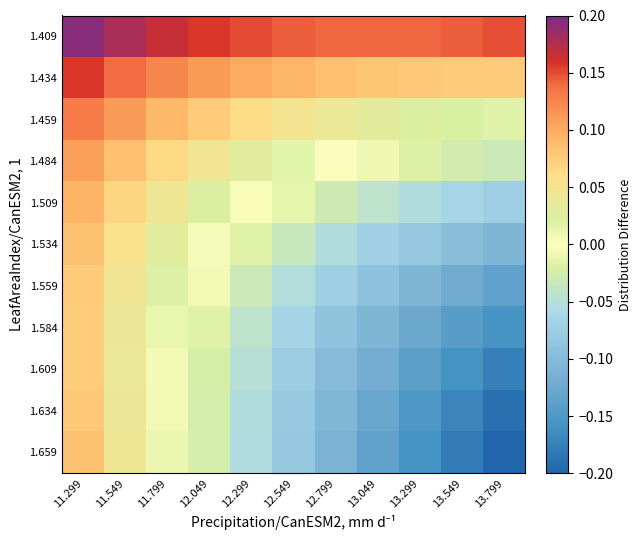

Reading right to left, list all the values displayed in this chart.

1.409: 13.799=0.1	13.549=0.1	13.299=0.1	13.049=0.1	12.799=0.1	12.549=0.1	12.299=0.2	12.049=0.2	11.799=0.2	11.549=0.2	11.299=0.2
1.434: 13.799=0.1	13.549=0.1	13.299=0.1	13.049=0.1	12.799=0.1	12.549=0.1	12.299=0.1	12.049=0.1	11.799=0.1	11.549=0.1	11.299=0.2
1.459: 13.799=0.0	13.549=0.0	13.299=0.0	13.049=0.0	12.799=0.0	12.549=0.0	12.299=0.1	12.049=0.1	11.799=0.1	11.549=0.1	11.299=0.1
1.484: 13.799=-0.0	13.549=-0.0	13.299=-0.0	13.049=-0.0	12.799=0.0	12.549=0.0	12.299=0.0	12.049=0.0	11.799=0.1	11.549=0.1	11.299=0.1
1.509: 13.799=-0.1	13.549=-0.1	13.299=-0.1	13.049=-0.0	12.799=-0.0	12.549=-0.0	12.299=0.0	12.049=0.0	11.799=0.0	11.549=0.1	11.299=0.1
1.534: 13.799=-0.1	13.549=-0.1	13.299=-0.1	13.049=-0.1	12.799=-0.1	12.549=-0.0	12.299=-0.0	12.049=0.0	11.799=0.0	11.549=0.1	11.299=0.1
1.559: 13.799=-0.1	13.549=-0.1	13.299=-0.1	13.049=-0.1	12.799=-0.1	12.549=-0.1	12.299=-0.0	12.049=-0.0	11.799=0.0	11.549=0.0	11.299=0.1
1.584: 13.799=-0.2	13.549=-0.1	13.299=-0.1	13.049=-0.1	12.799=-0.1	12.549=-0.1	12.299=-0.0	12.049=-0.0	11.799=0.0	11.549=0.0	11.299=0.1
1.609: 13.799=-0.2	13.549=-0.2	13.299=-0.1	13.049=-0.1	12.799=-0.1	12.549=-0.1	12.299=-0.0	12.049=-0.0	11.799=0.0	11.549=0.0	11.299=0.1
1.634: 13.799=-0.2	13.549=-0.2	13.299=-0.2	13.049=-0.1	12.799=-0.1	12.549=-0.1	12.299=-0.1	12.049=-0.0	11.799=0.0	11.549=0.0	11.299=0.1
1.659: 13.799=-0.2	13.549=-0.2	13.299=-0.2	13.049=-0.1	12.799=-0.1	12.549=-0.1	12.299=-0.1	12.049=-0.0	11.799=0.0	11.549=0.0	11.299=0.1